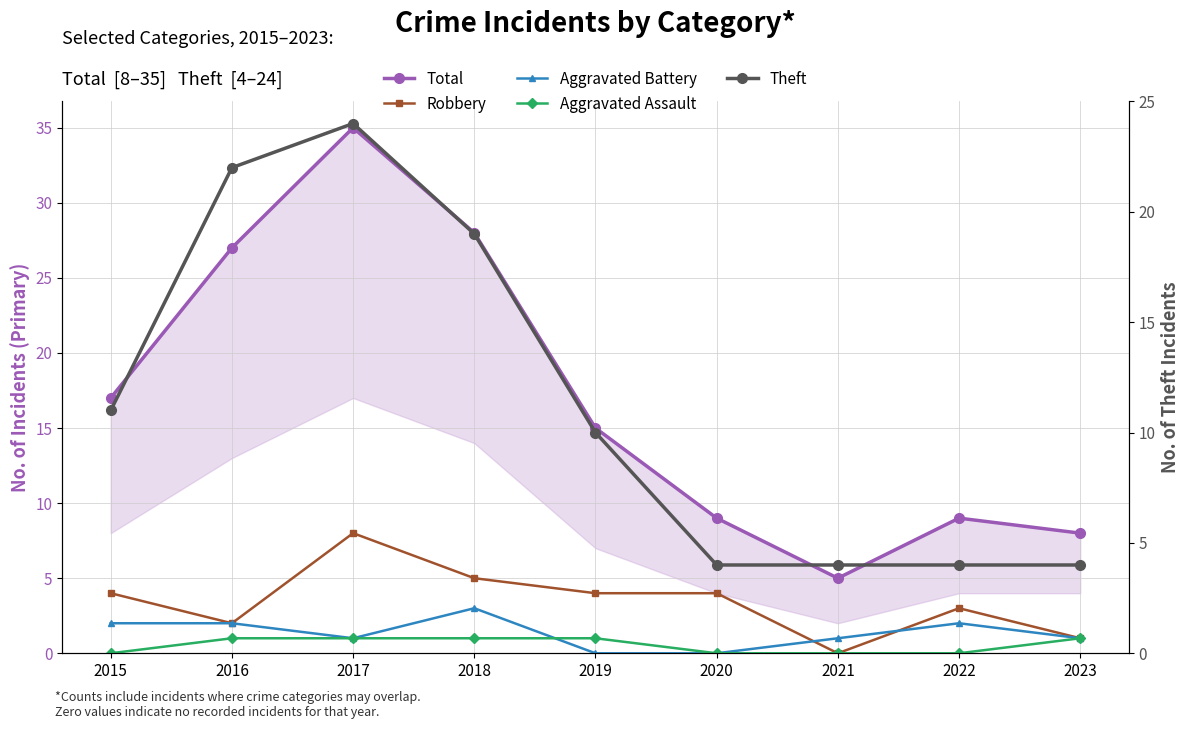

Where does the Total series first go above 15?

2015